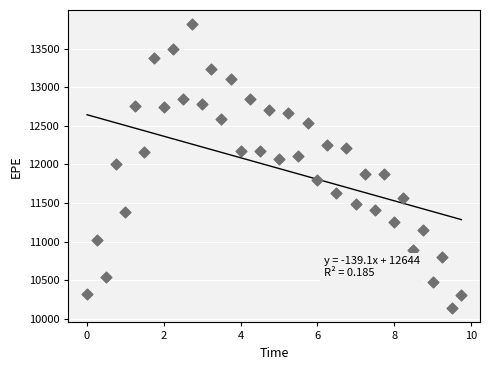

What is the range of X values (max minus min)?

9.7